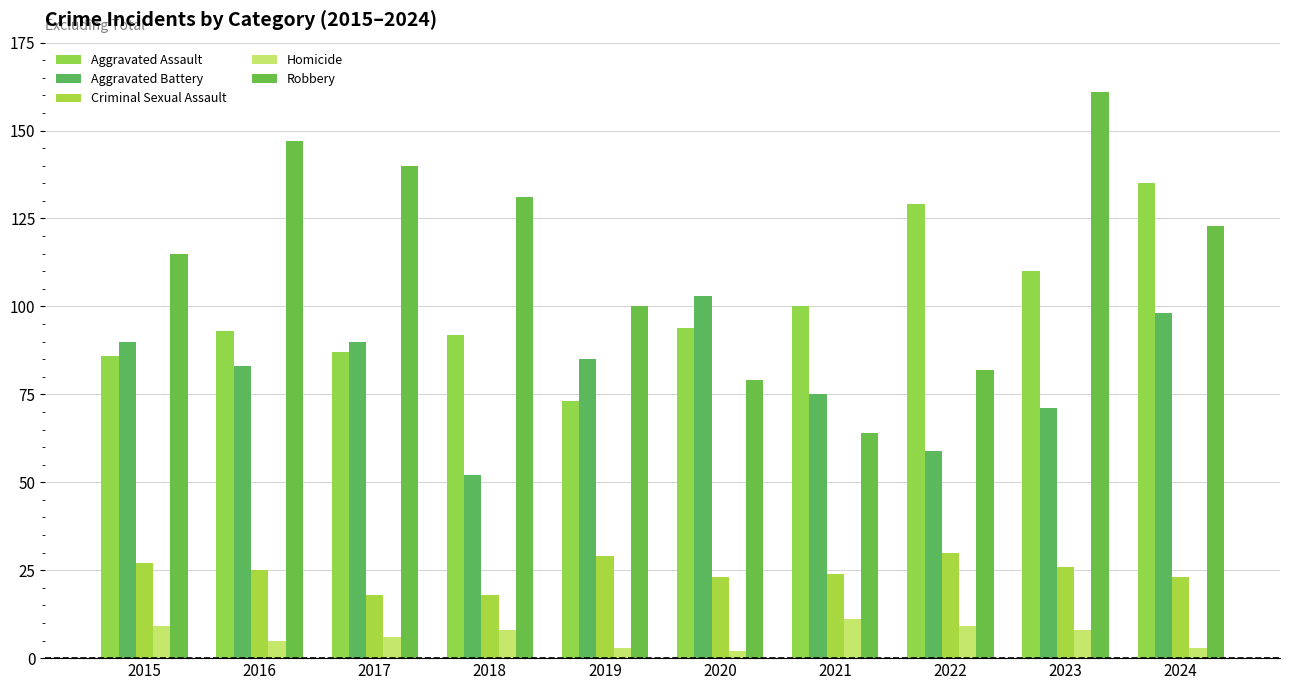

At which label does Aggravated Battery reach its minimum?

2018